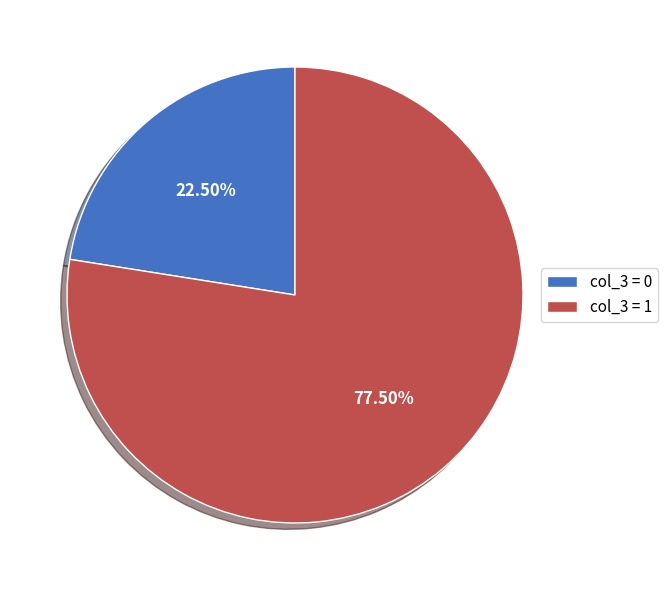

Which has a higher value, col_3 = 1 or col_3 = 0?

col_3 = 1